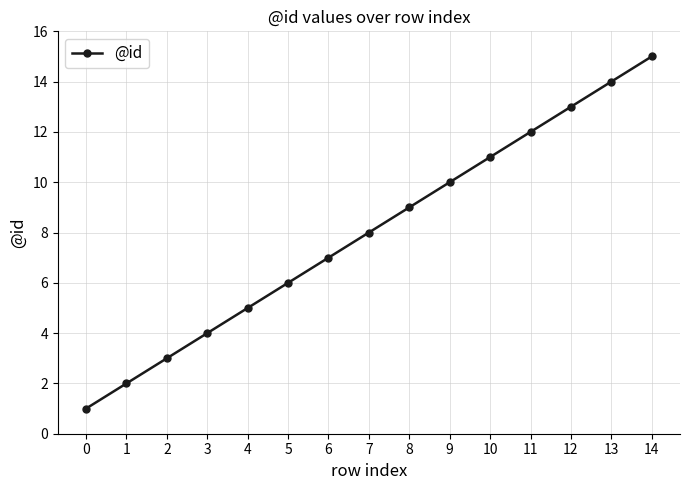

What is the value of the 14th point from the left?

14